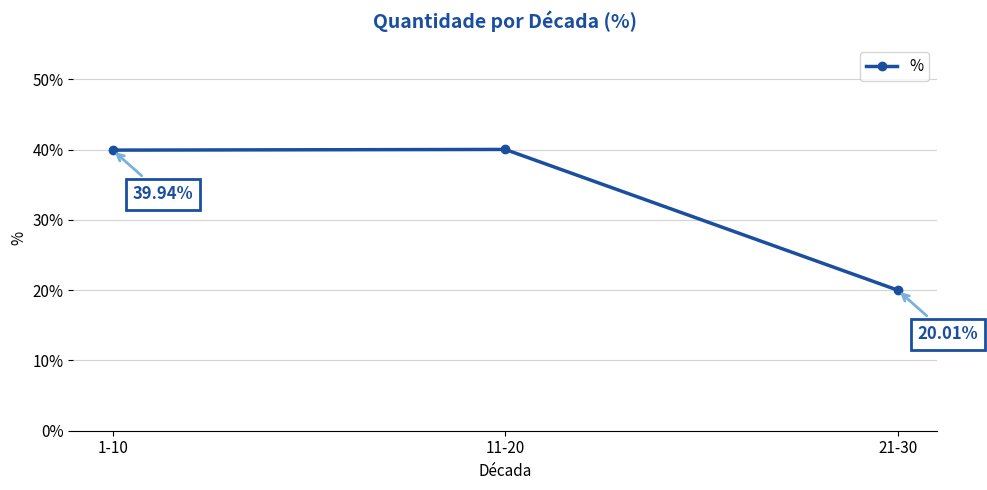

What is the approximate value at 11-20?

40.0